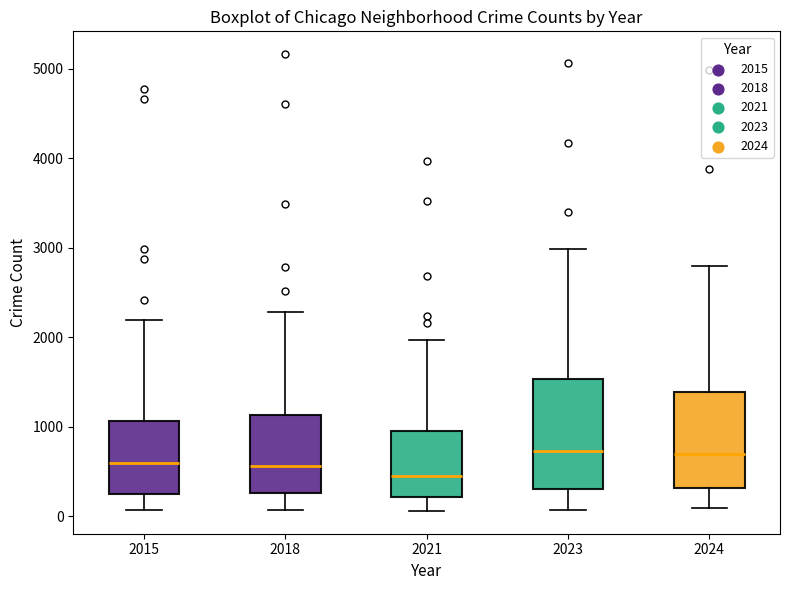

Which box is the tallest, from its lower edge to its upper edge?

2023